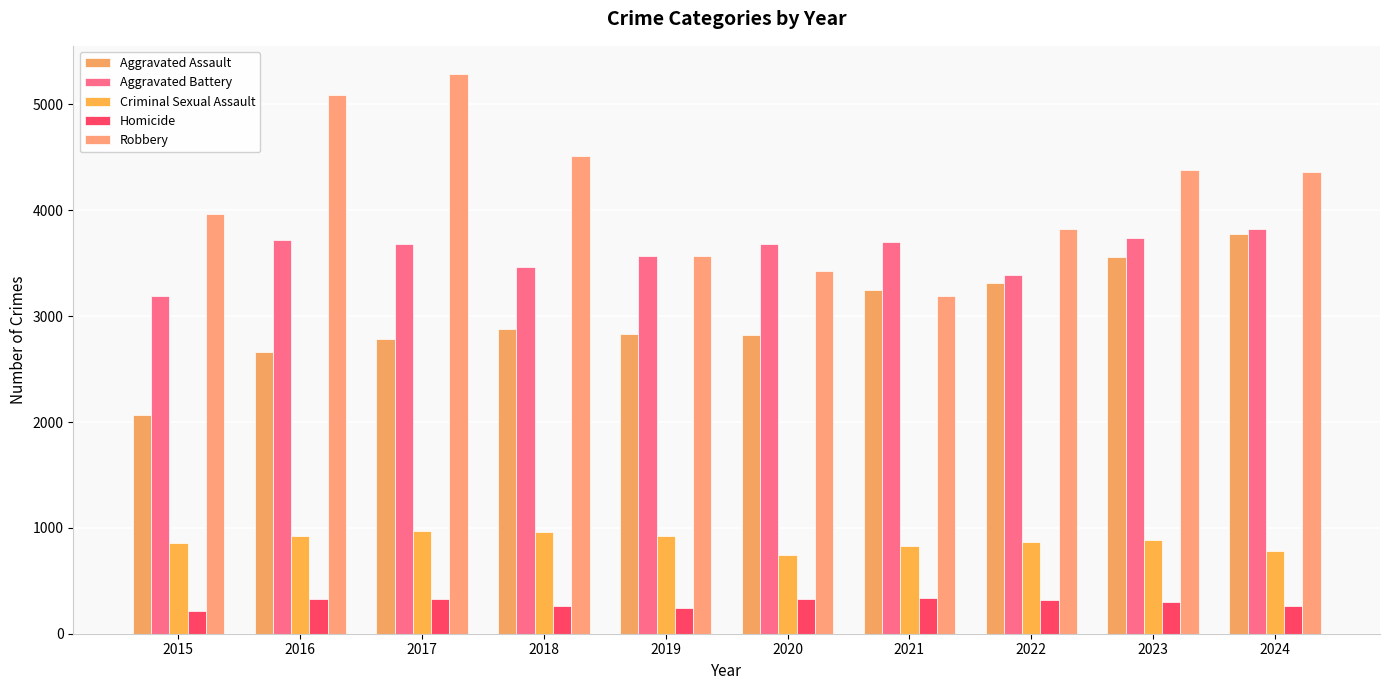

What is the value of the Aggravated Battery bar at the 8th from the left?

3391